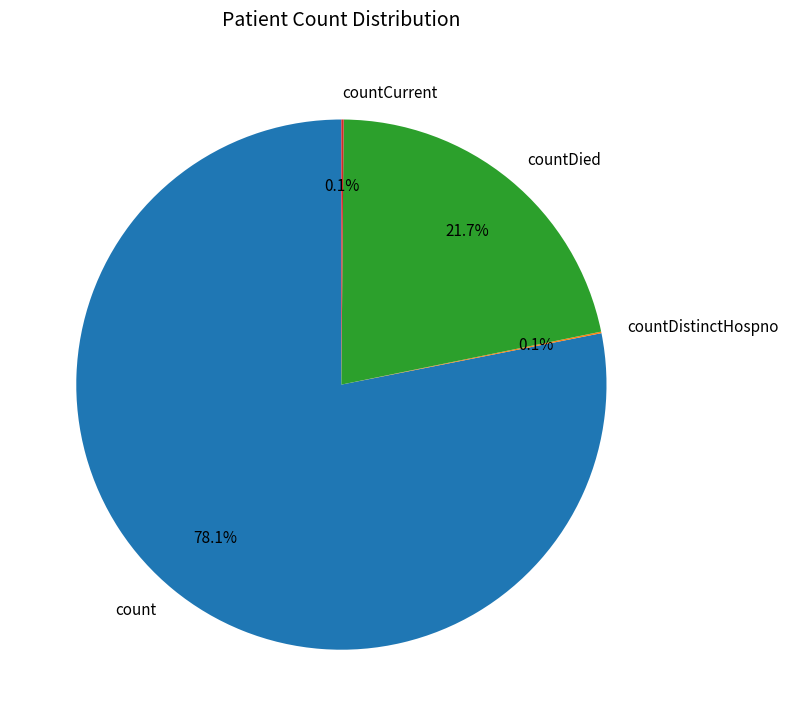

To the nearest percent, what is the difference between the largest and smallest slice percentages?

78%